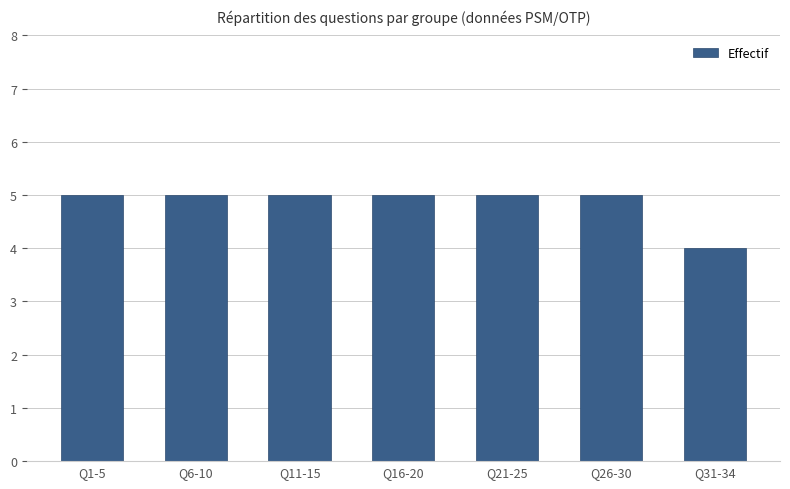

What is the average value?

5